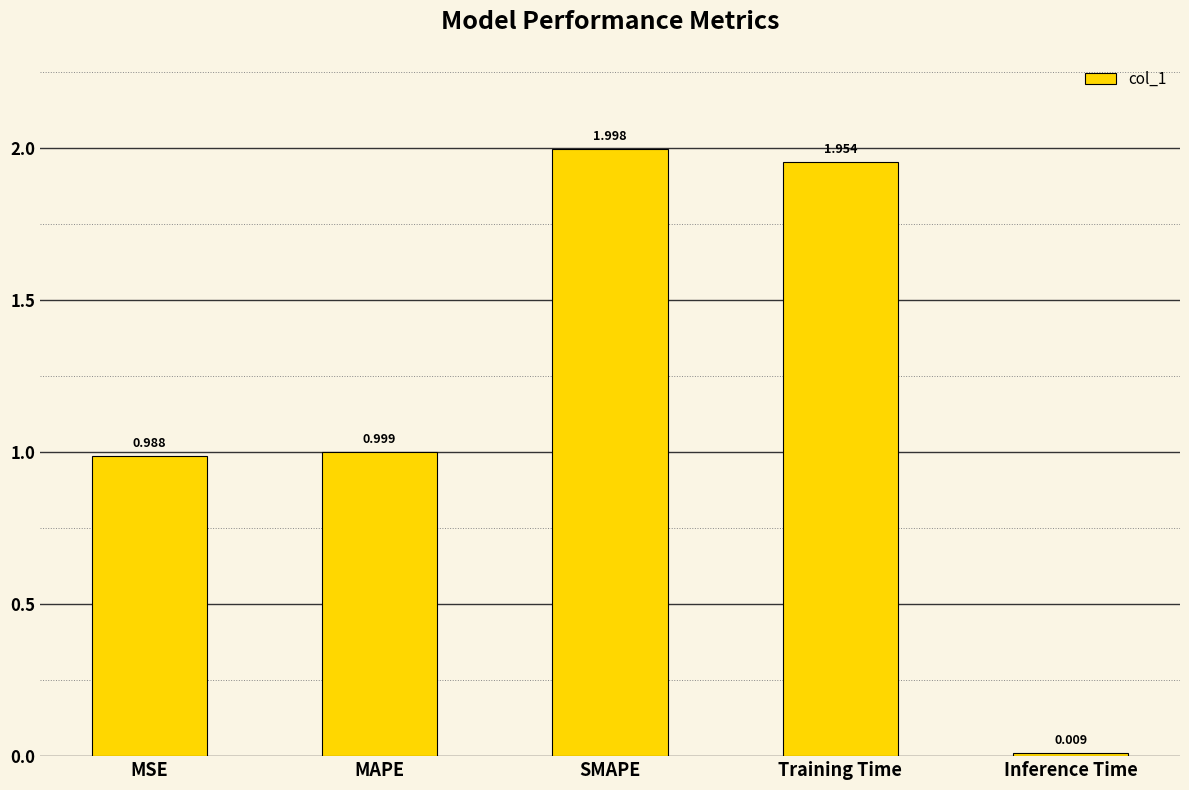

What is the label of the 4th bar from the right?

MAPE